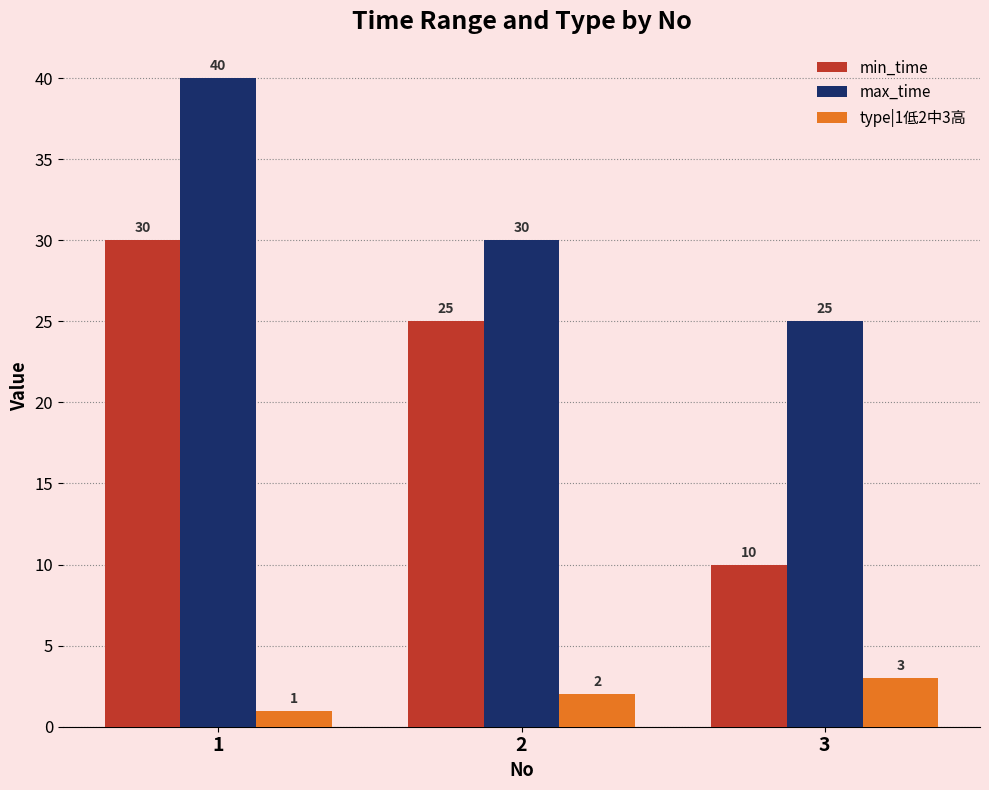

What is the minimum value shown in the chart?

1